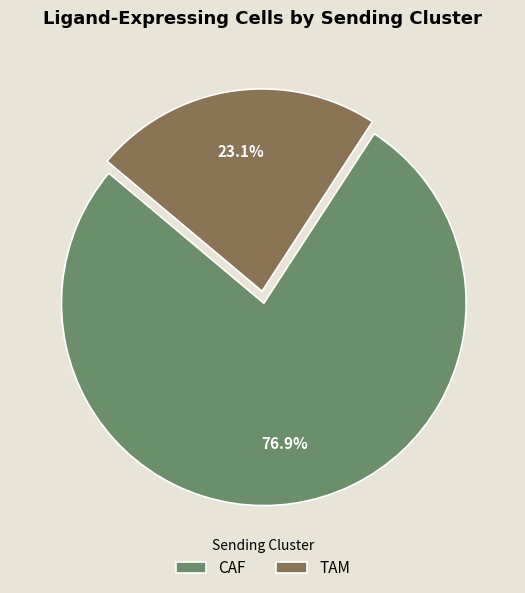

What is the smallest slice in the pie chart?

TAM